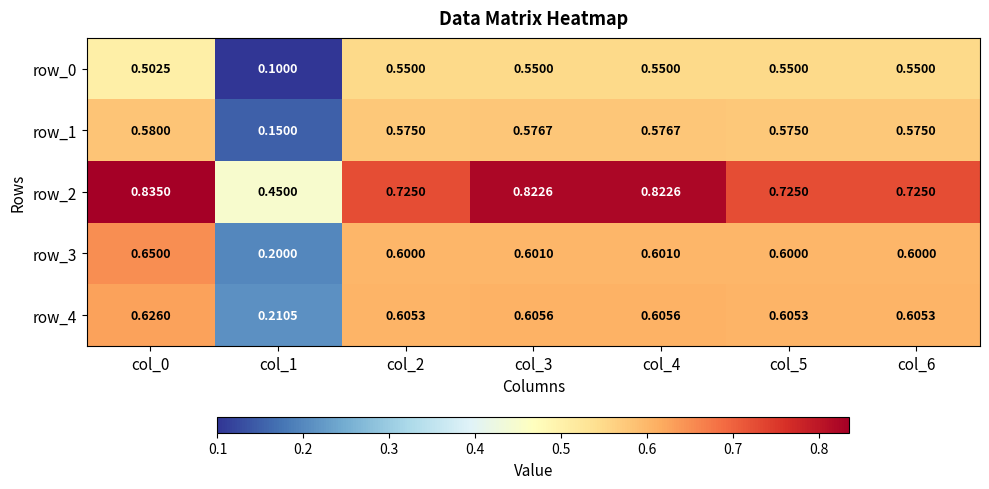

Count the row_0 values in the range 0 to 1.

7